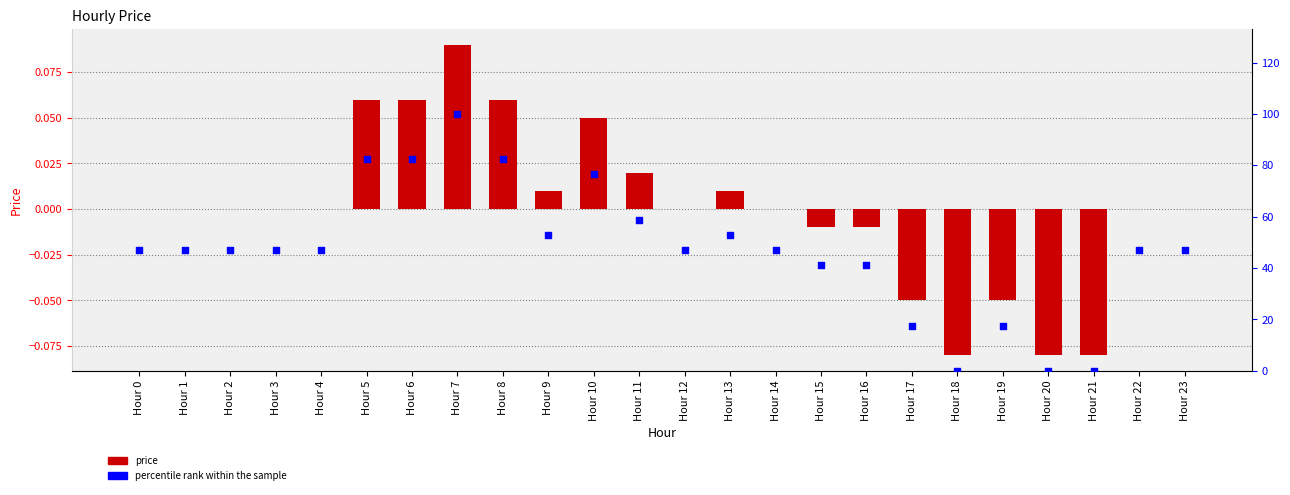

What are all the series names shown in the legend?

price, percentile rank within the sample